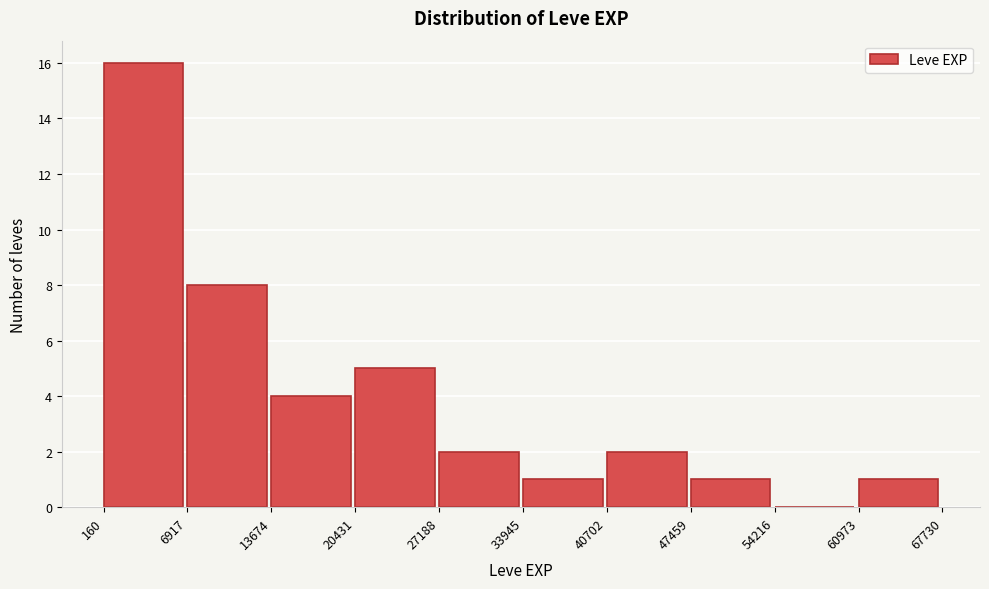

How tall is the bar that spans 20431 to 27188 on the x-axis? The values are not printed on the chart, so give them approximately, as read against the axis.

5